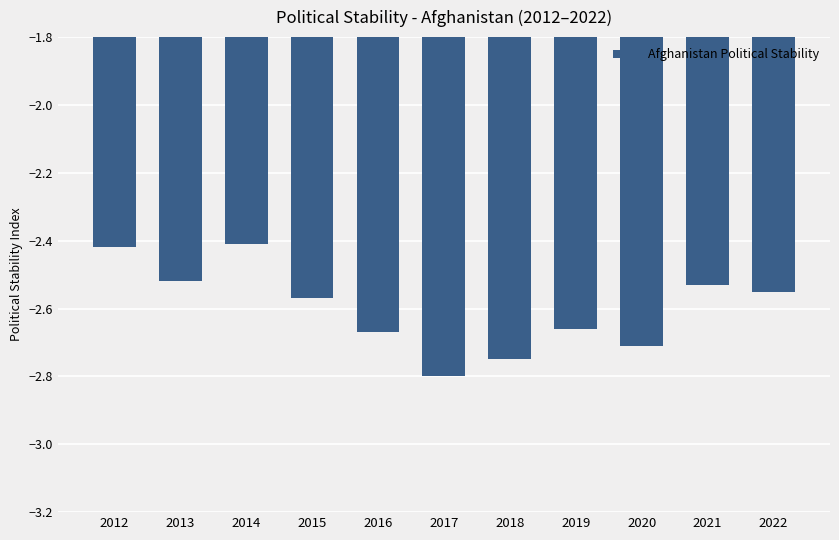

The value at 2016 is -3.8. True or false?

False